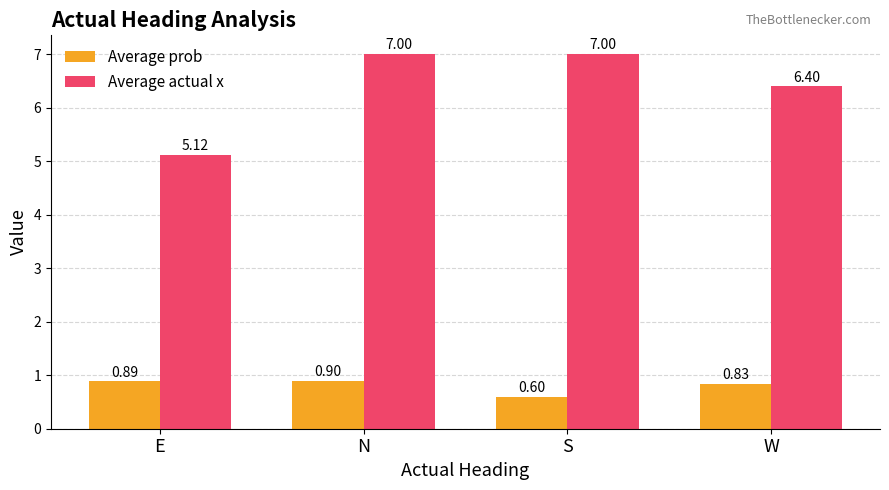

What is the label of the 1st bar from the left?

E